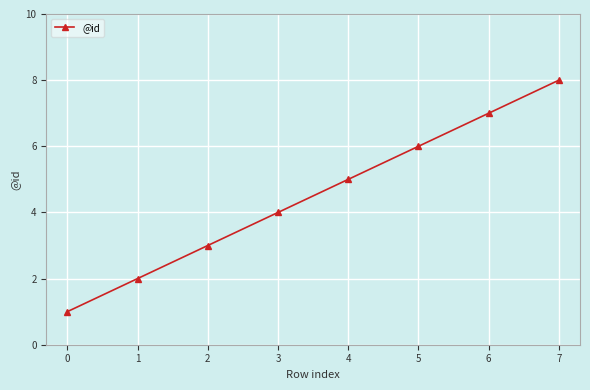

What is the value of the 6th point from the left?

6